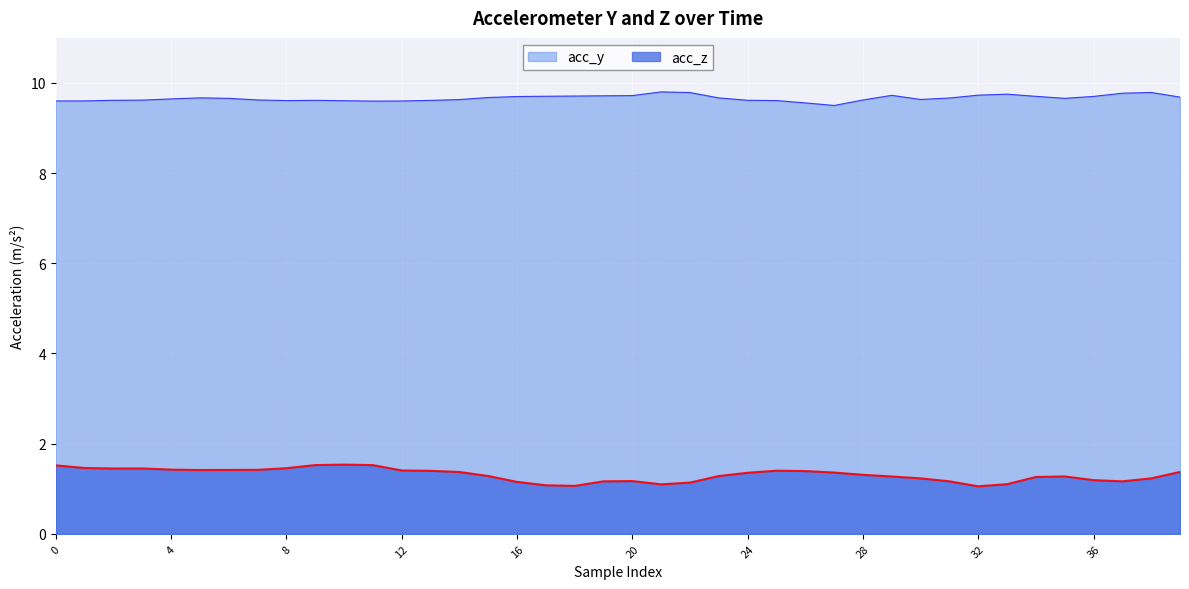

Which category has the lowest value in the acc_y series?

27